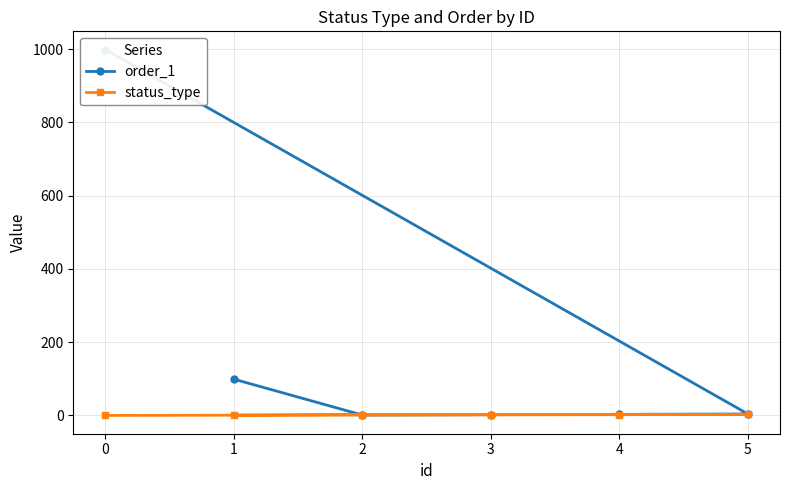

The status_type series shows 2 at 1. True or false?

False